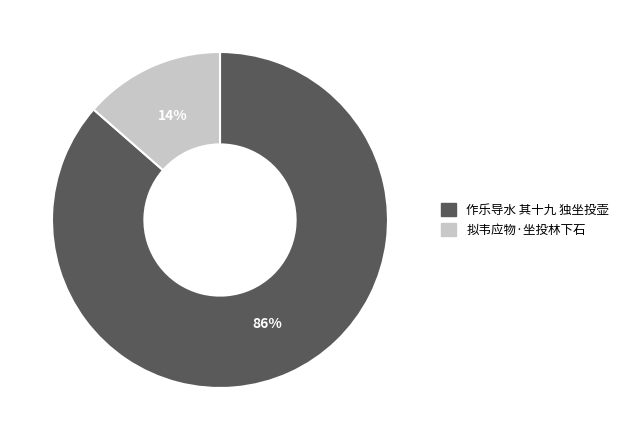

Which has a higher value, 作乐导水 其十九 独坐投壶 or 拟韦应物·坐投林下石?

作乐导水 其十九 独坐投壶